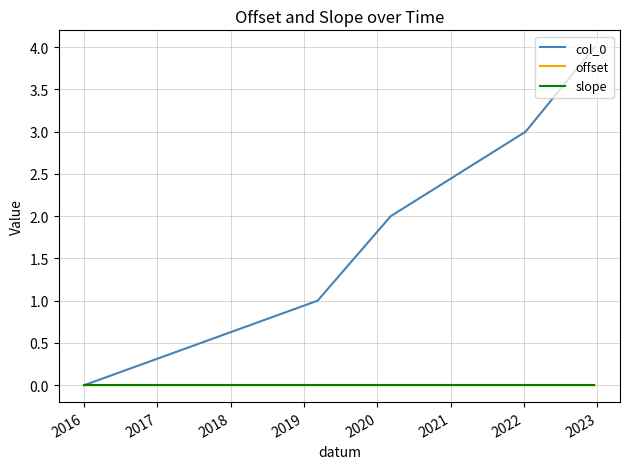

What is the highest value of the col_0 series?

4.0